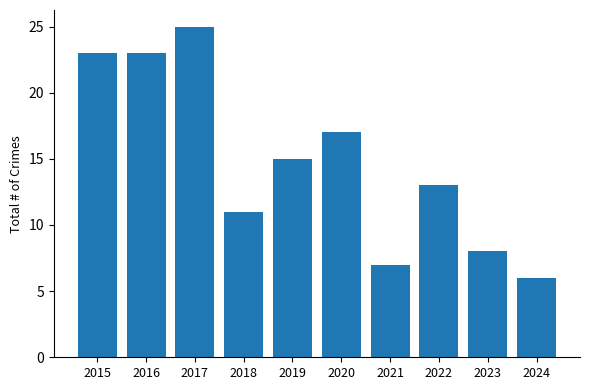

How many values are below 15?

5